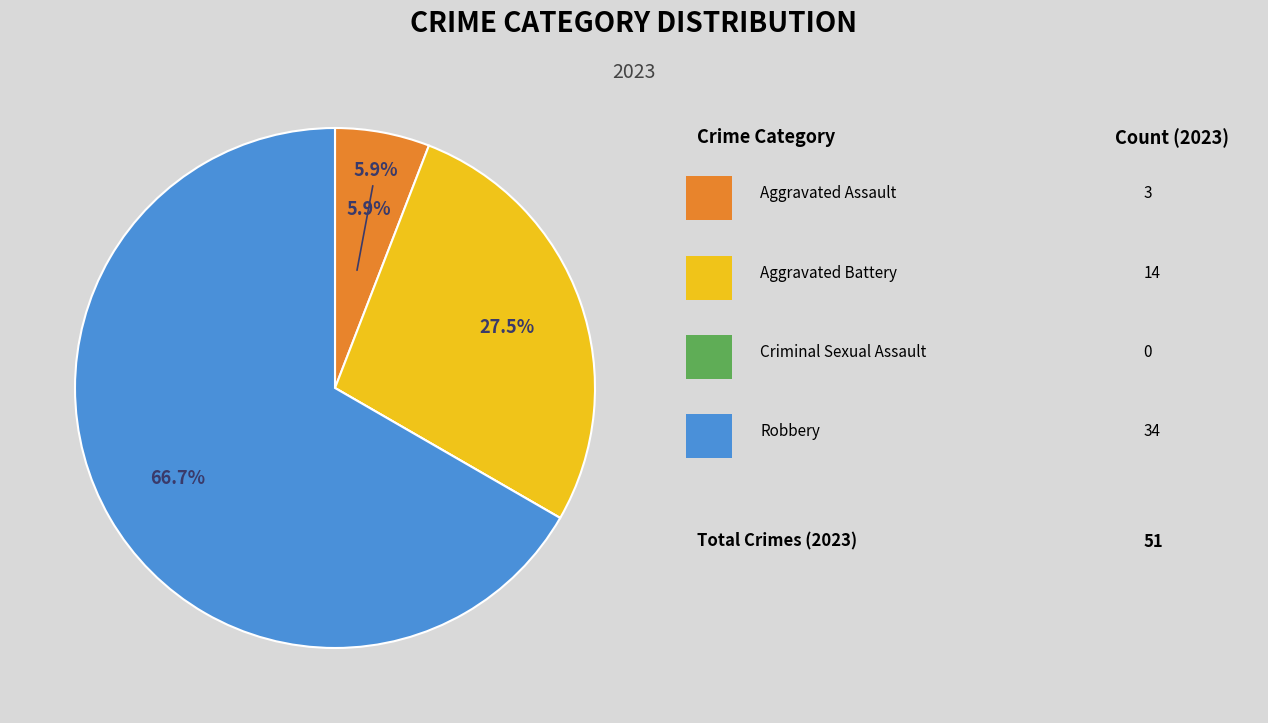

Is there a majority slice in this chart?

Yes